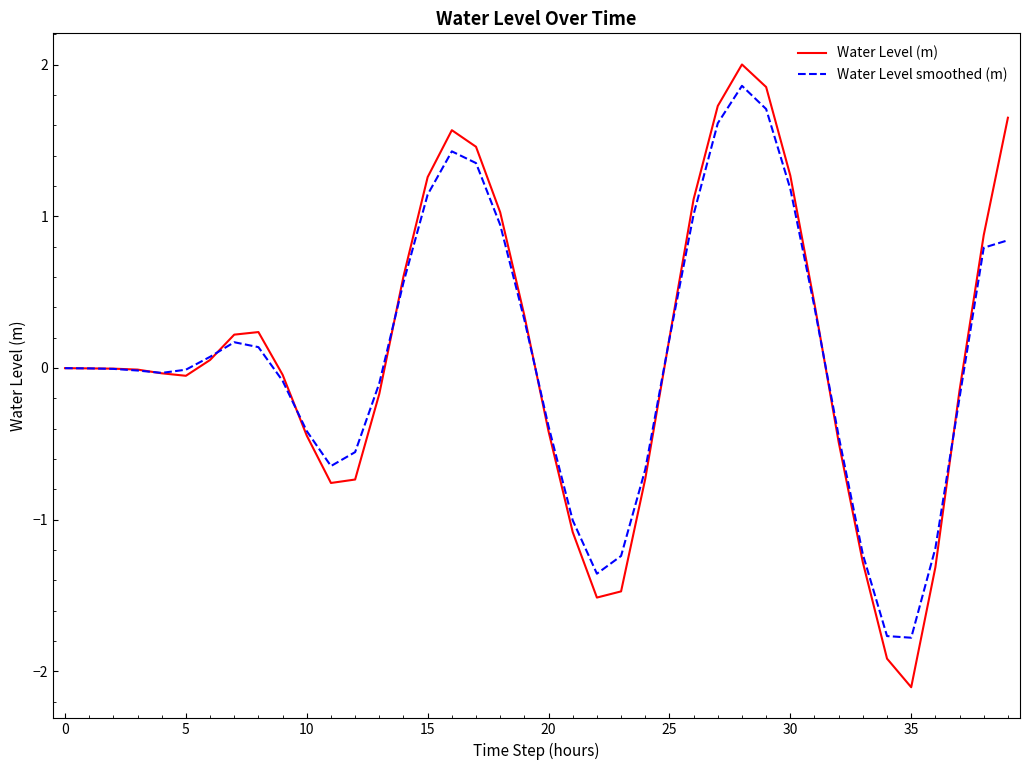

Which series has the widest spread of values?

Water Level (m)